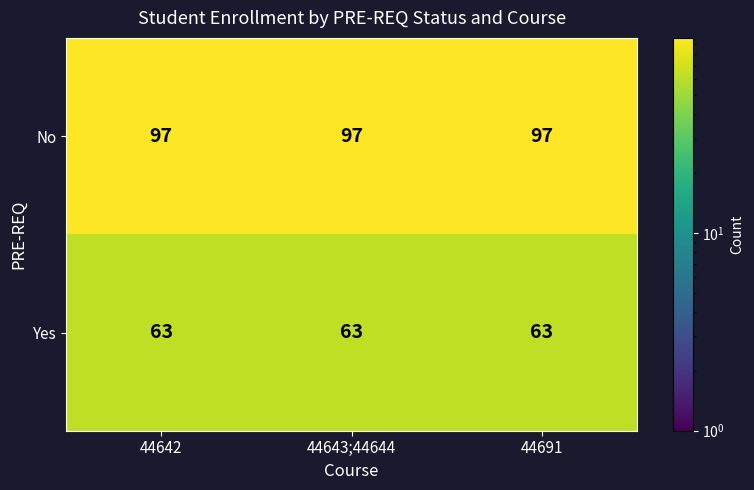

The value of Yes at 44691 is 17. True or false?

False